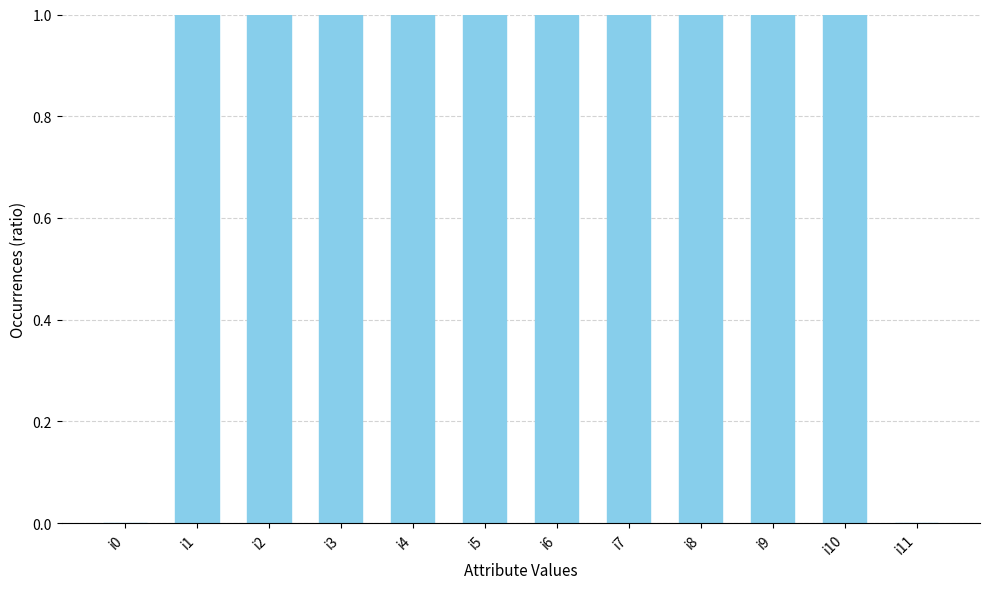

Rank the categories by value from highest to lowest.

i5, i10, i1, i6, i9, i4, i7, i8, i2, i3, i0, i11